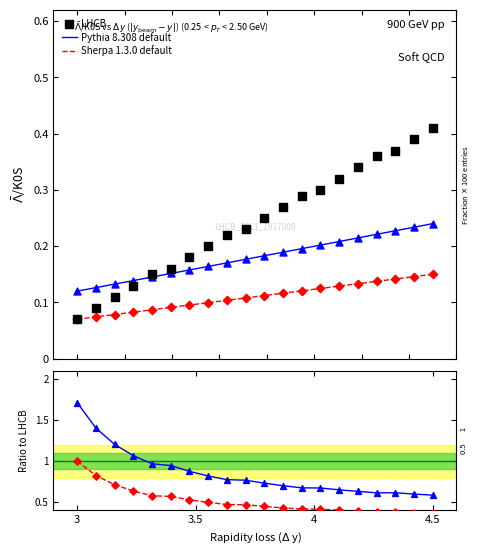

At how many categories does at least one series exceed 0?

20